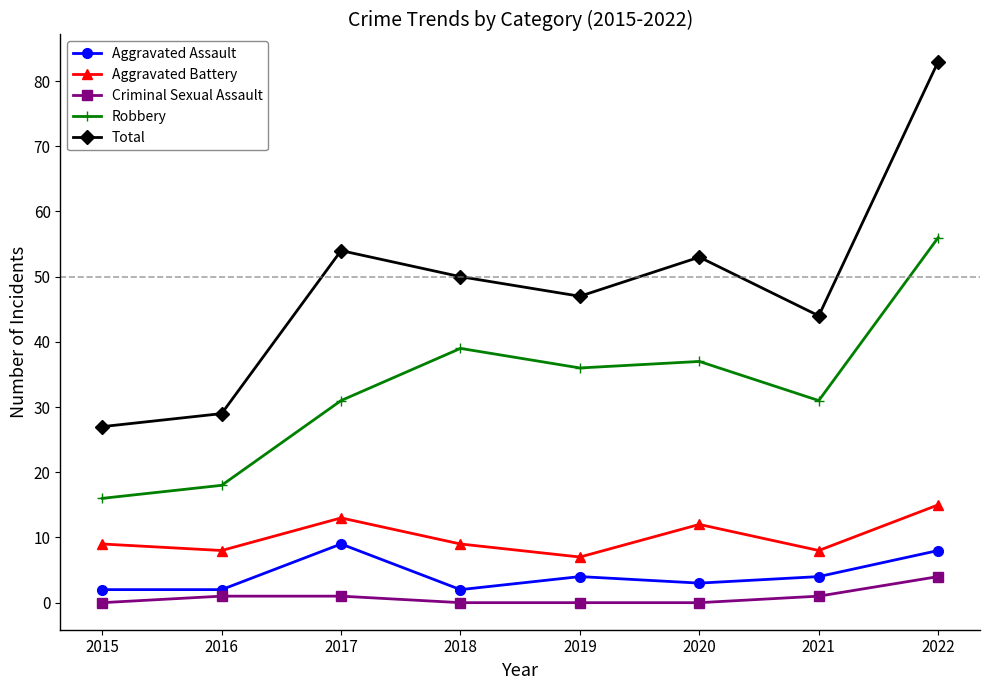

Count the number of data series in this chart.

5